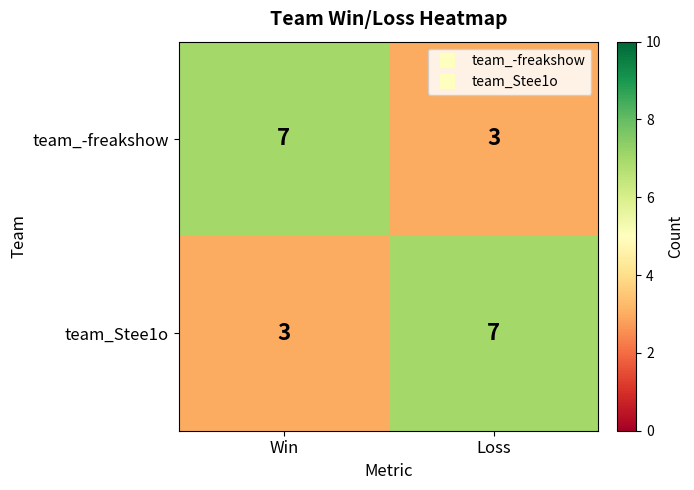

Is the value of team_Stee1o at Win greater than the value of team_-freakshow at Win?

No